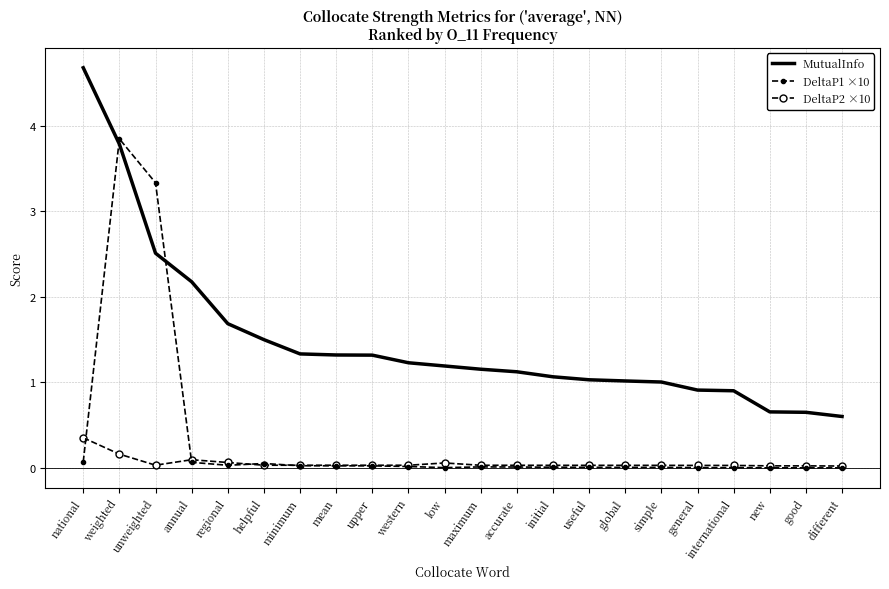

Which series changed the most between annual and helpful?

MutualInfo